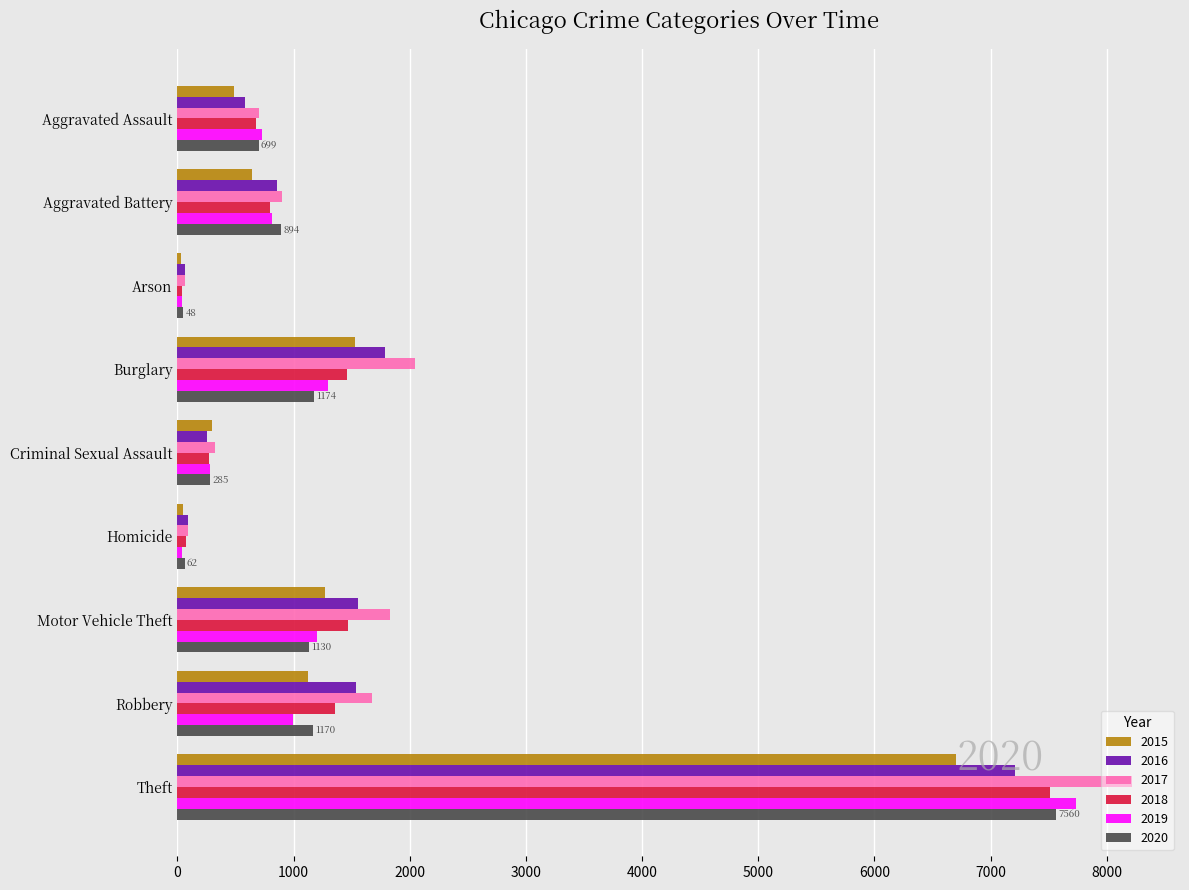

Between Aggravated Battery and Theft, which series saw the biggest shift?

2017